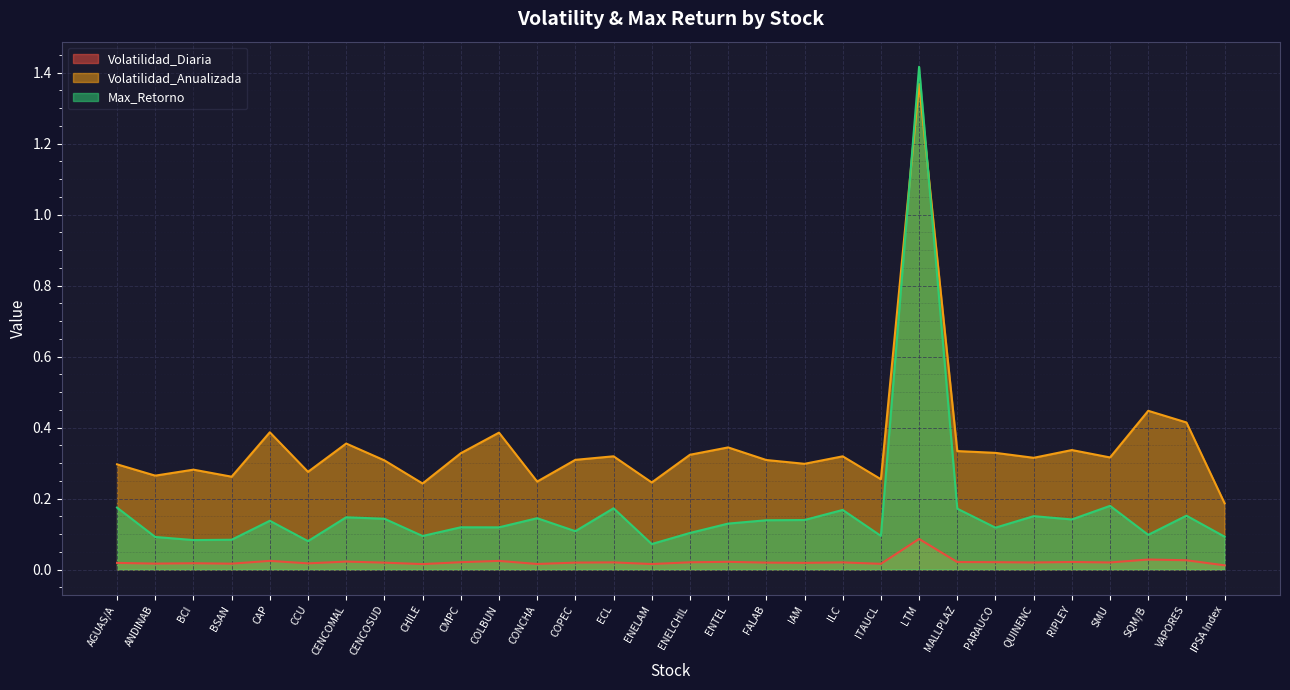

Rank the series at IAM from highest to lowest value.

Volatilidad_Anualizada, Max_Retorno, Volatilidad_Diaria